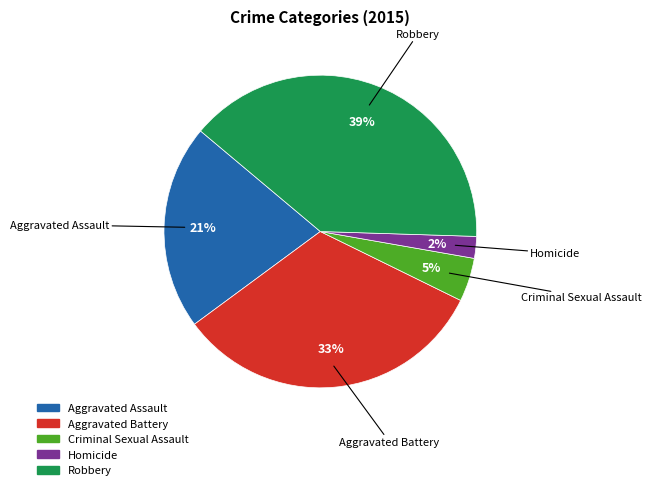

Combined, do Homicide and Aggravated Battery account for over 50%?

No